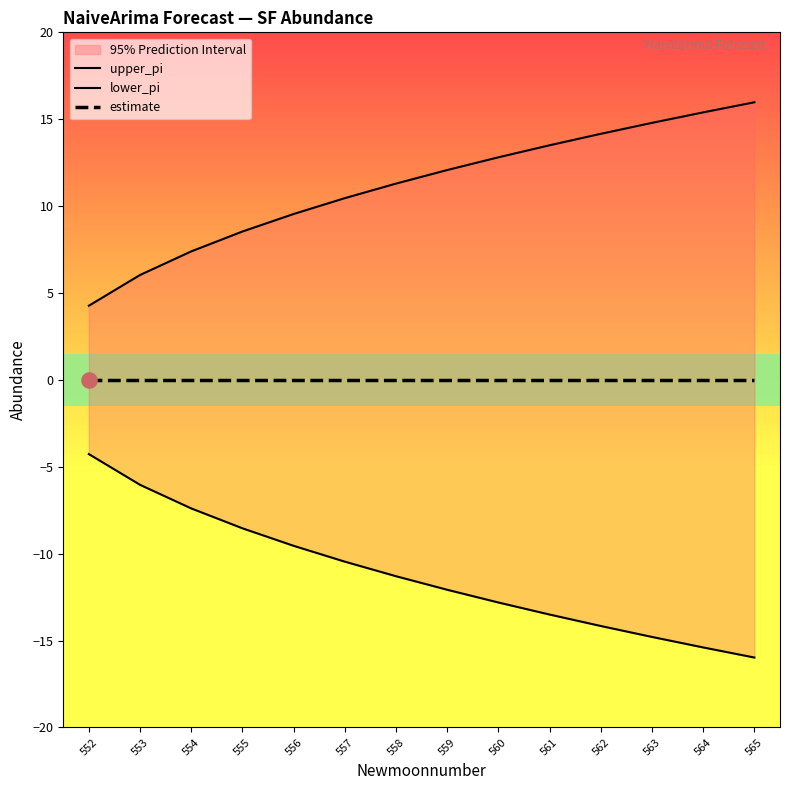

What are all the series names shown in the legend?

upper_pi, lower_pi, estimate